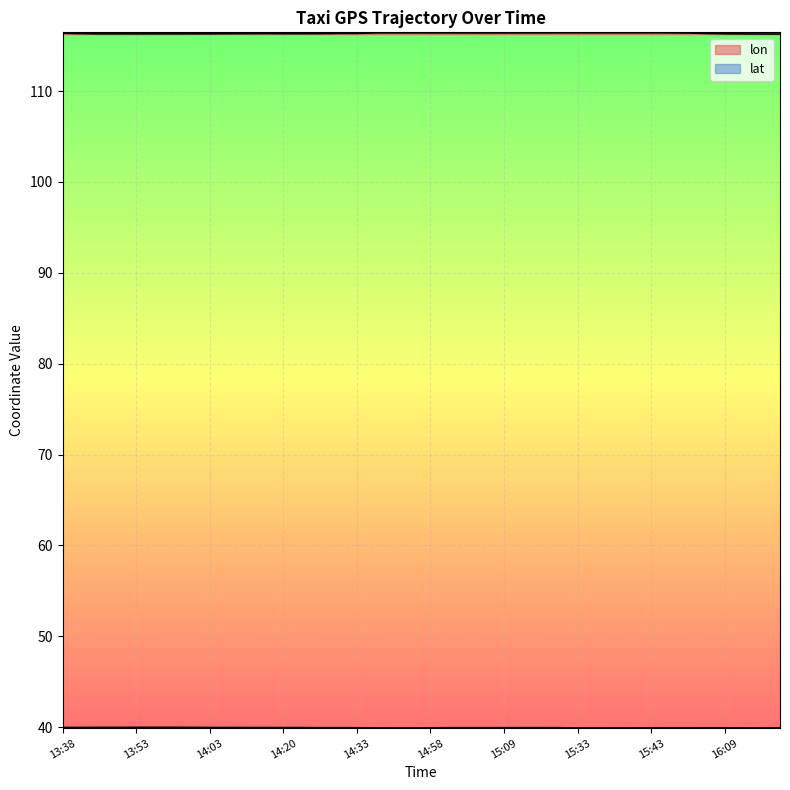

Where is the first local minimum for lon?

13:53